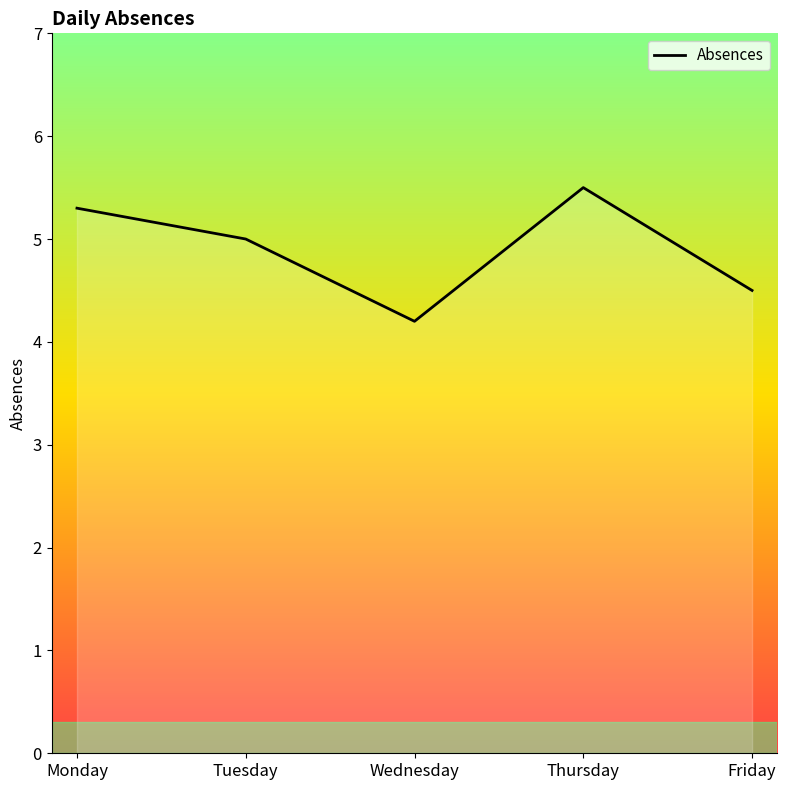

Reading left to right, what are all the values shown in this chart?

5.3	5.0	4.2	5.5	4.5